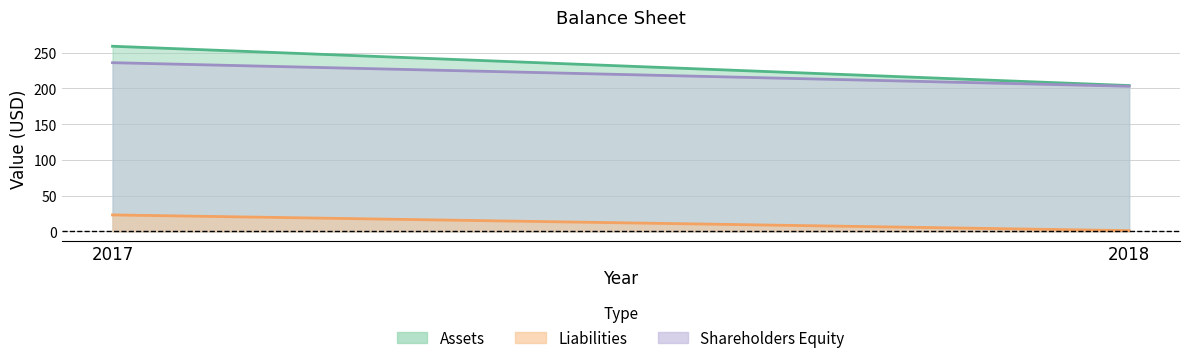

Which series has the largest range (max minus min)?

Assets